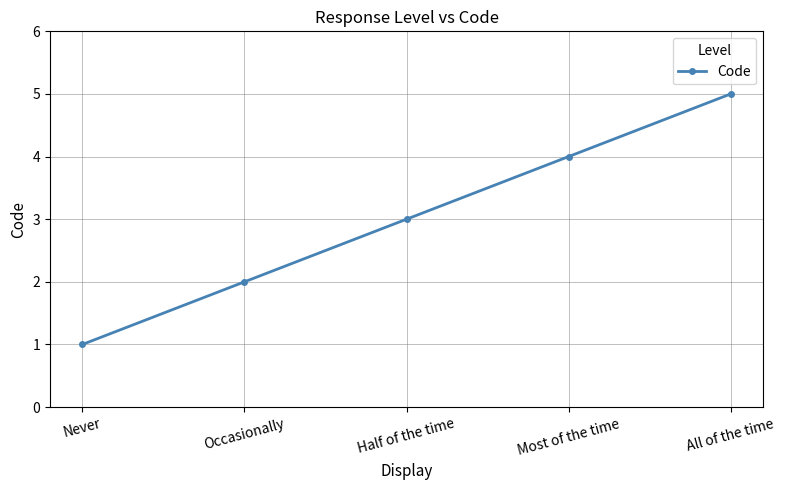

The value at Occasionally is 2. True or false?

True